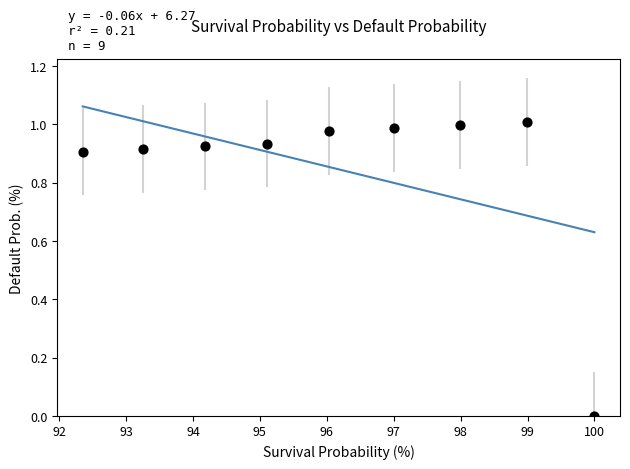

What is the average X value?

96.1